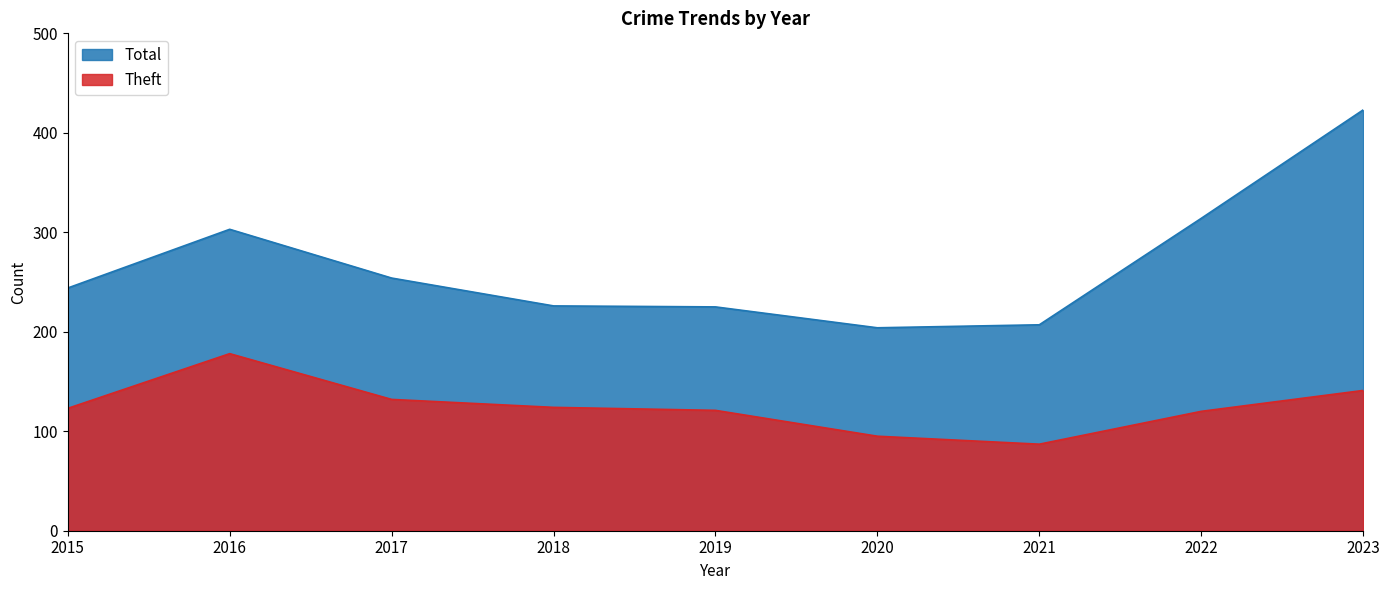

Does the chart have visible grid lines?

No